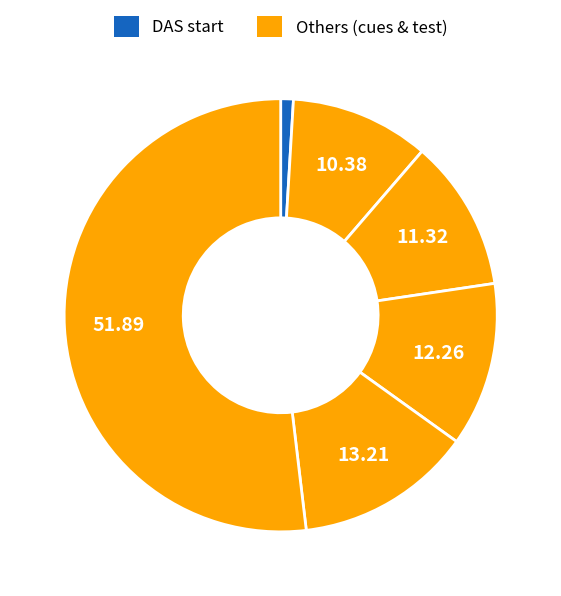

Count the number of slices in the pie.

6